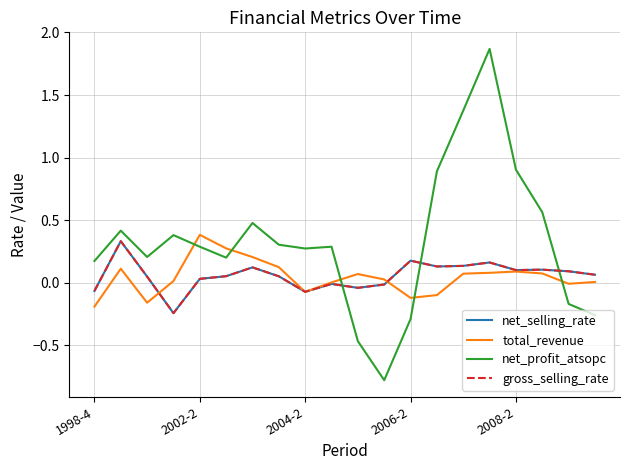

Is this an area chart (filled region under the line)?

No